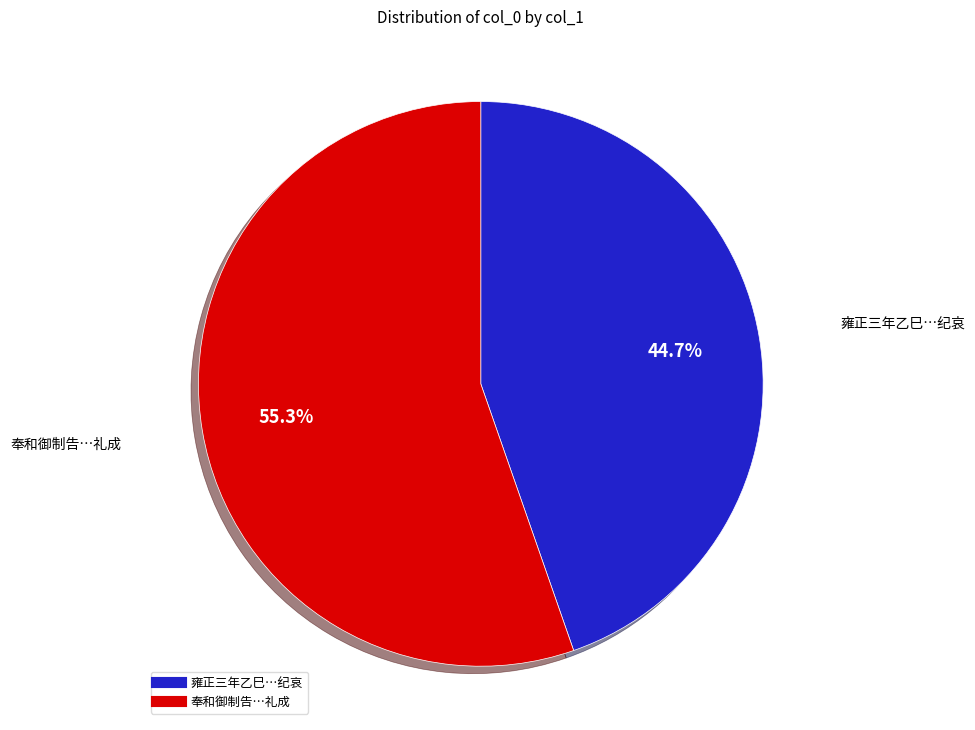

Is there a majority slice in this chart?

Yes